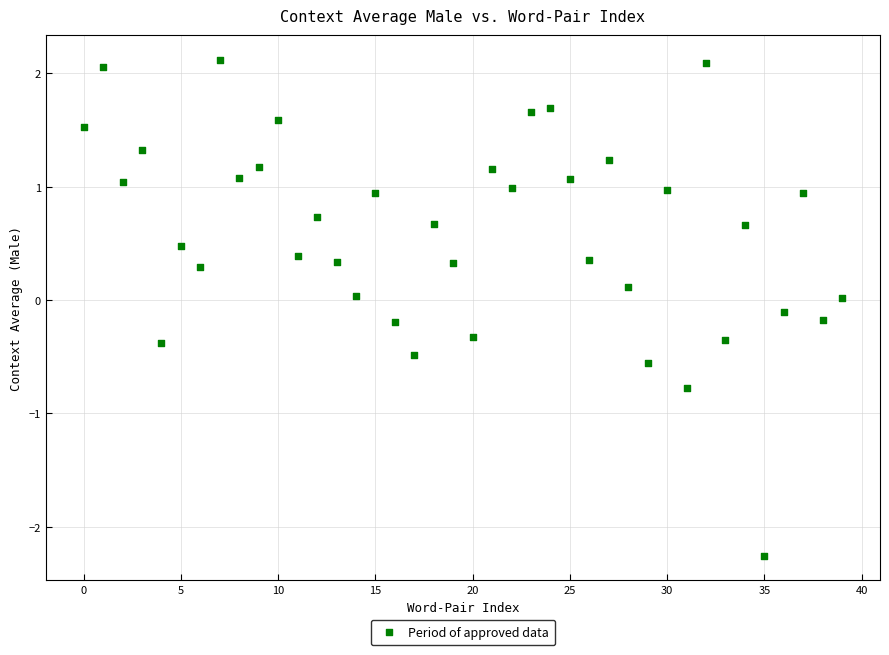

What is the range of Y values (max minus min)?

4.4